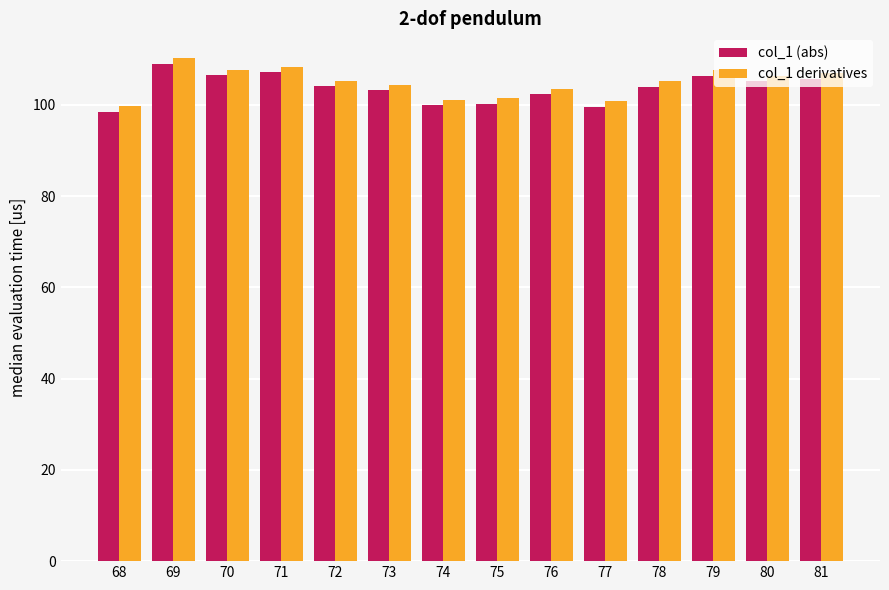

What is the sum of the col_1 (abs) values at 69 and 81?

214.7